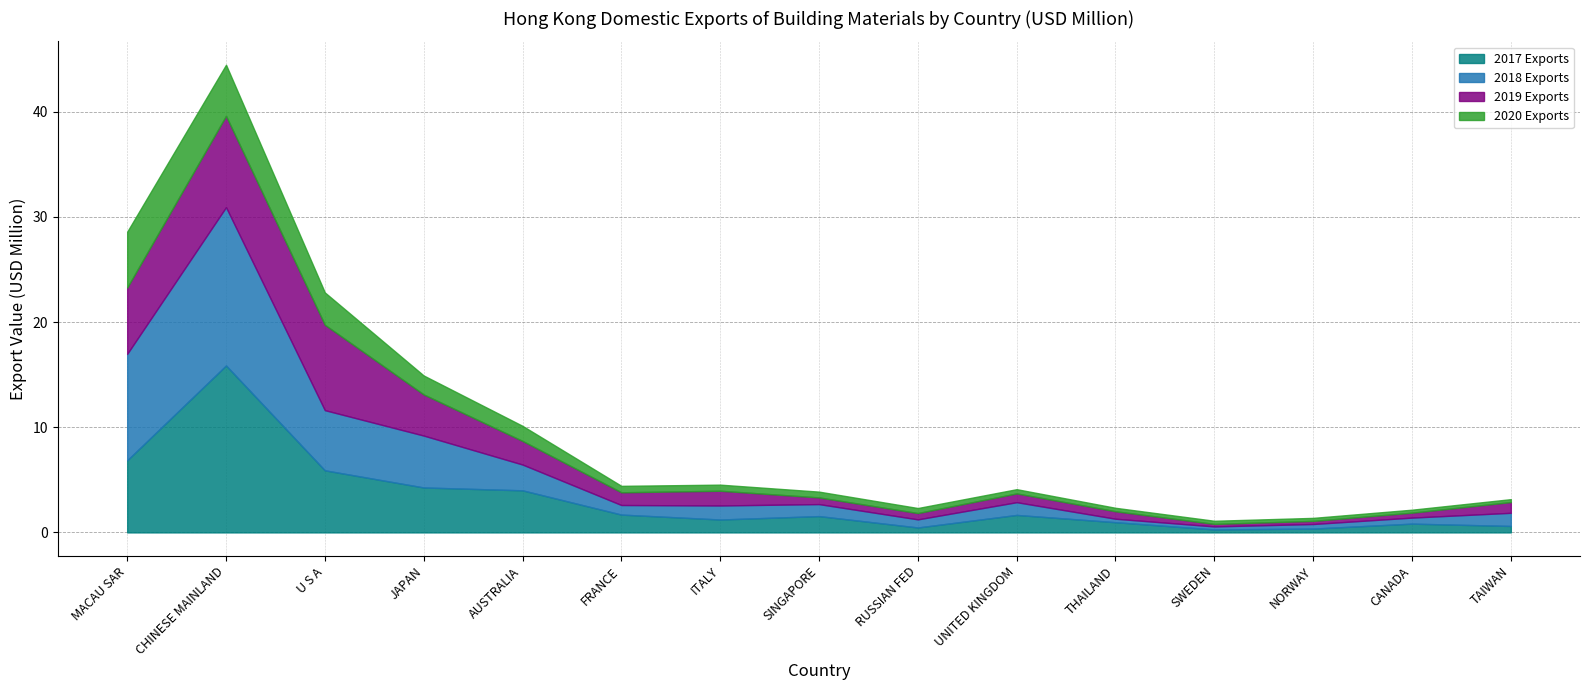

At which label is 2018 Exports closest to 7?

U S A